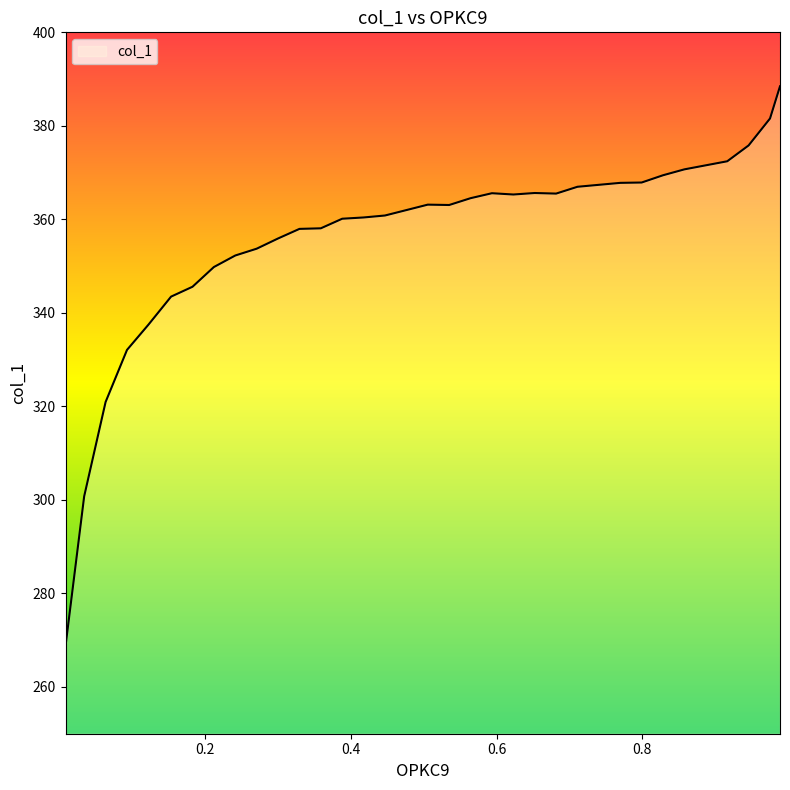

What is the smallest value displayed?

268.7